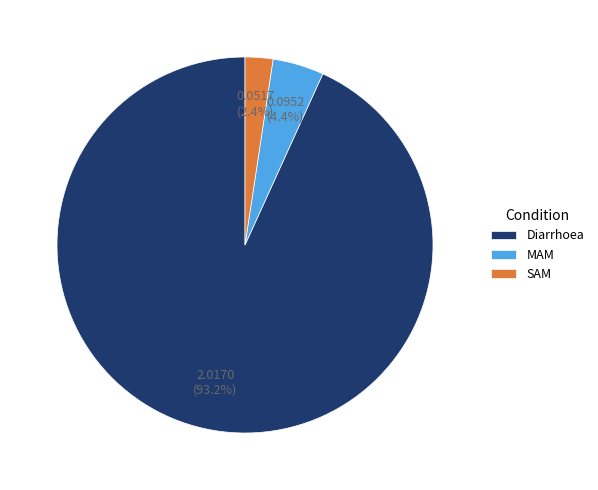

Which category has the biggest portion of the pie?

Diarrhoea